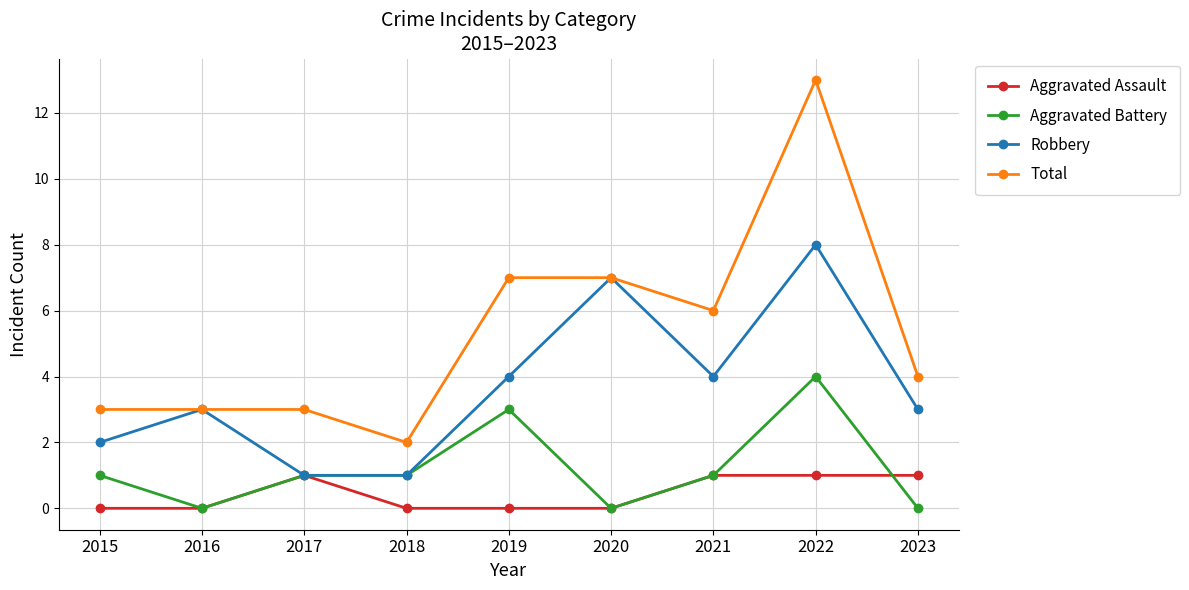

What is the value of the Robbery point at the 7th from the left?

4